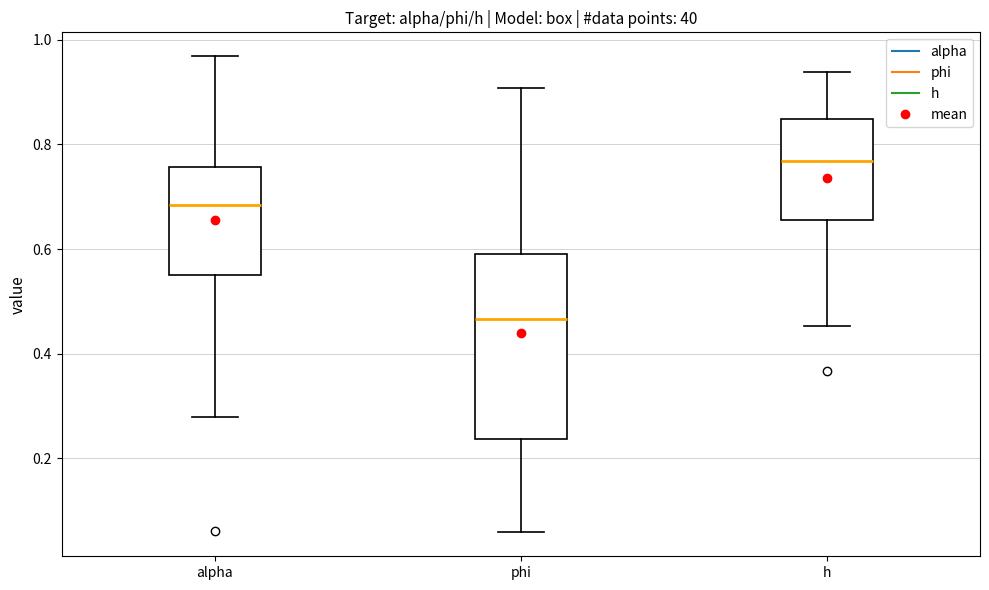

Reading left to right, transcribe this box plot: for each box, give where its median line is, the range the box spans, and where its two whiskers end, as read against the y-axis. The values are not printed on the chart, so give them approximately, as read against the axis.

alpha: median 0.68, box 0.56 to 0.76, whiskers 0.28 to 0.96
phi: median 0.46, box 0.24 to 0.60, whiskers 0.06 to 0.90
h: median 0.76, box 0.66 to 0.84, whiskers 0.46 to 0.94